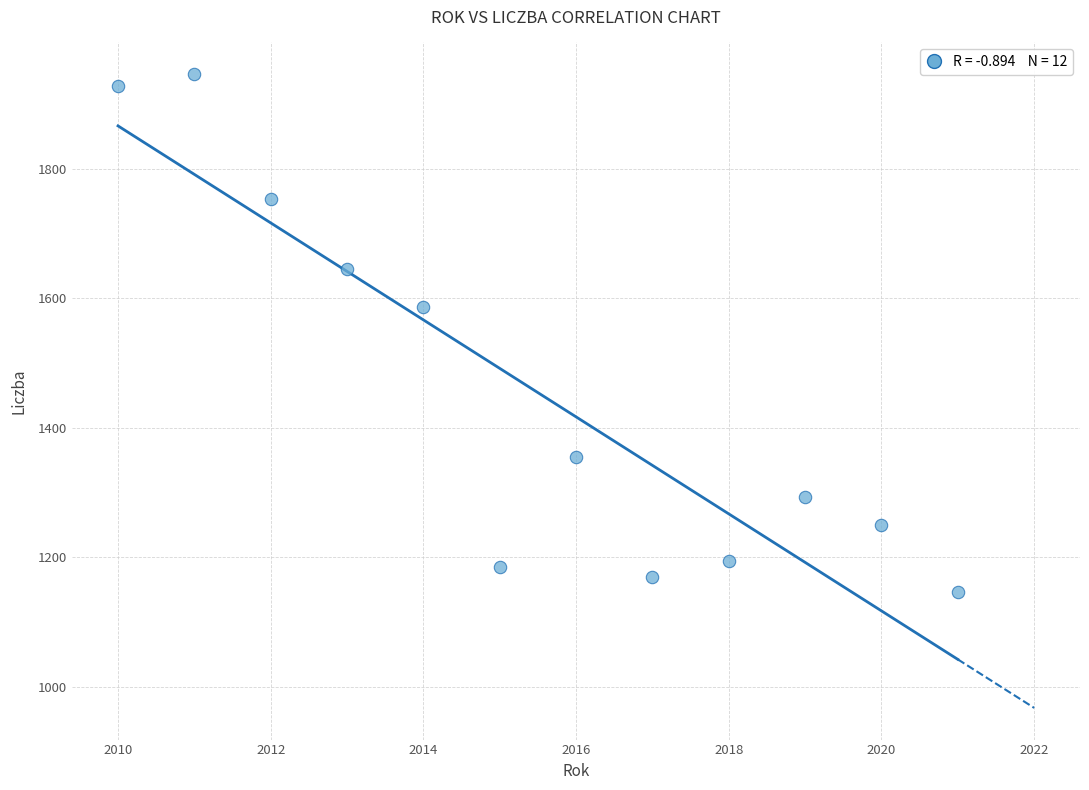

What Y value in the scatter plot is closest to 1545?

1586.7